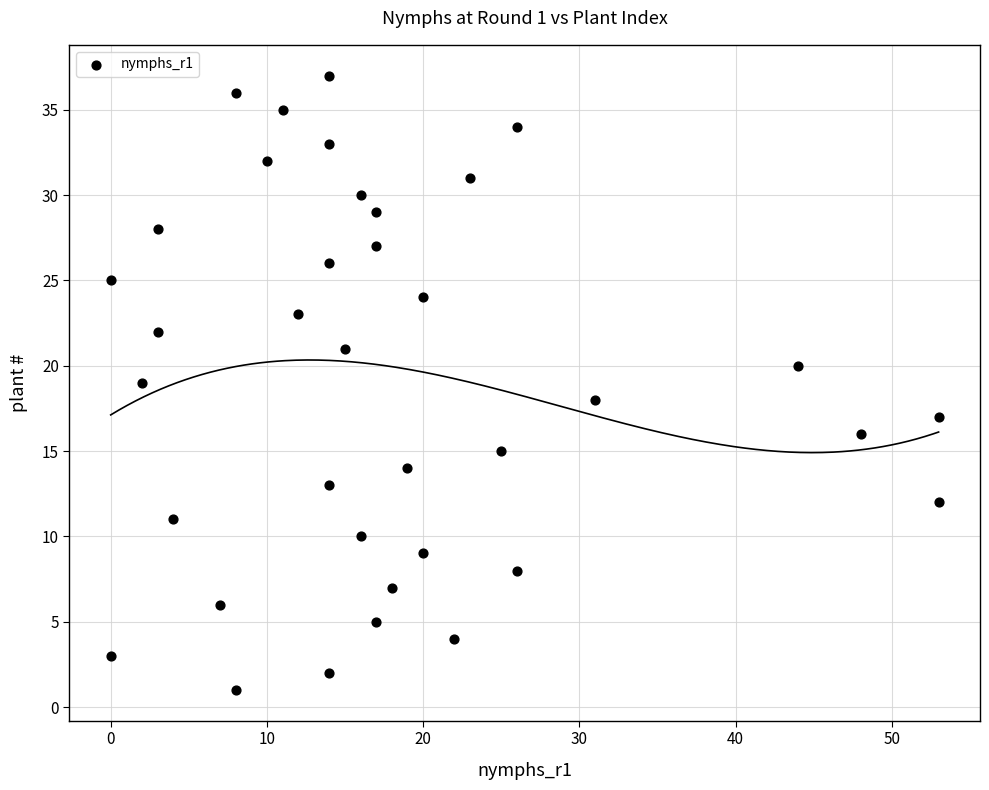

What is the range of Y values (max minus min)?

36